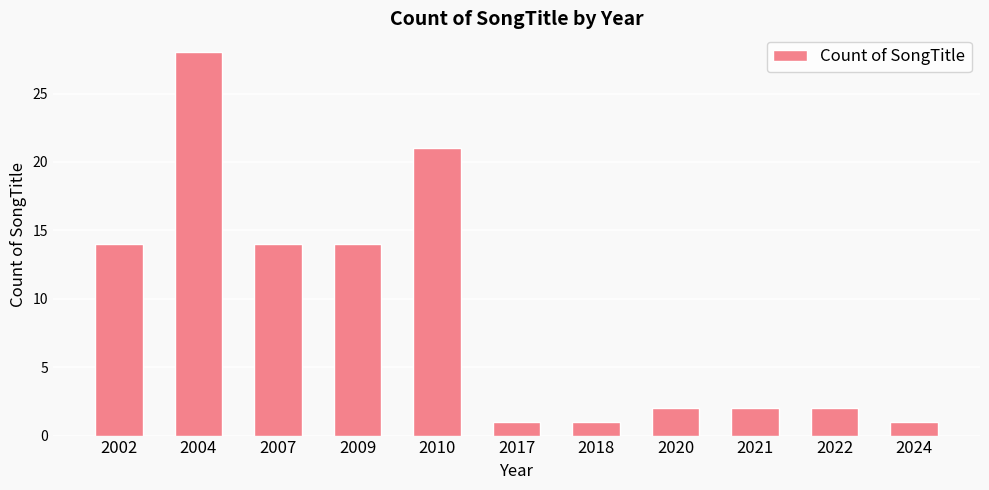

Reading left to right, transcribe all the data shown in this chart.

2002=14	2004=28	2007=14	2009=14	2010=21	2017=1	2018=1	2020=2	2021=2	2022=2	2024=1